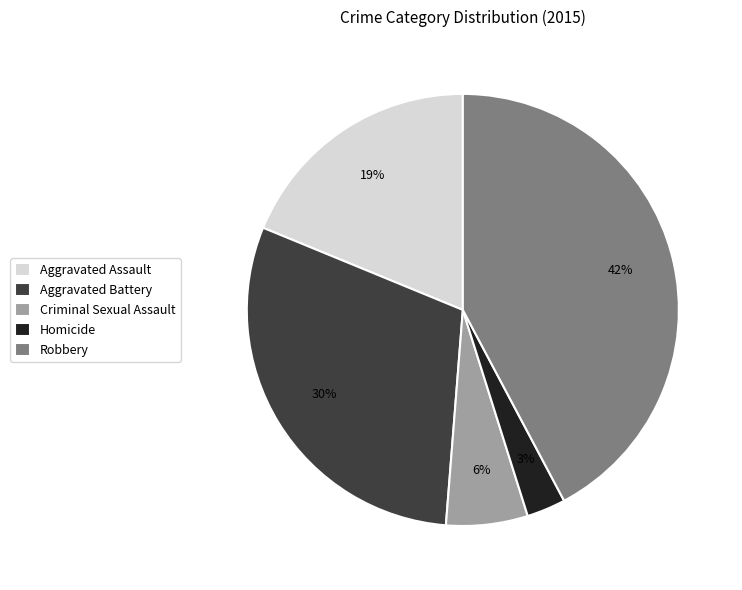

To the nearest percent, what is the difference between the Homicide and Criminal Sexual Assault slice percentages?

3%